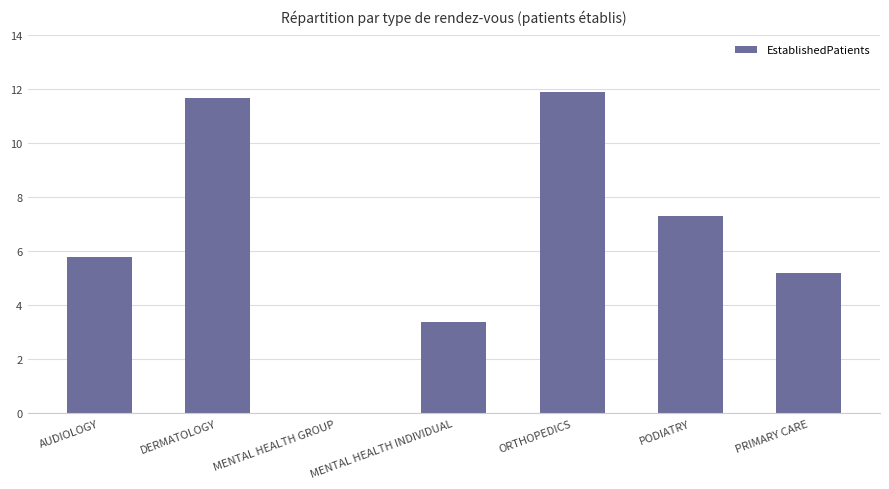

At which label does the data first exceed 5?

AUDIOLOGY